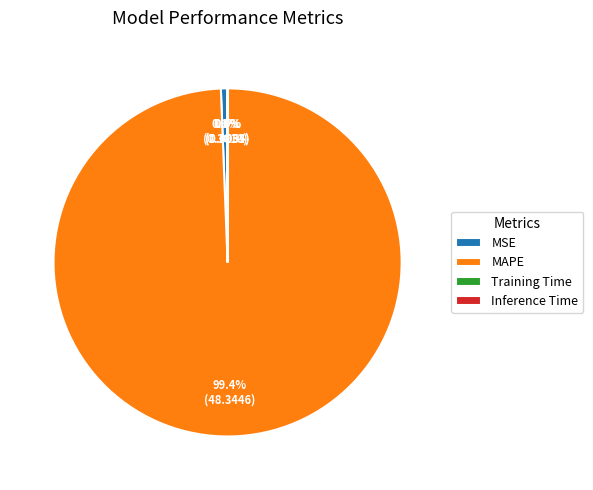

What percentage is the MAPE slice, to the nearest percent?

99%